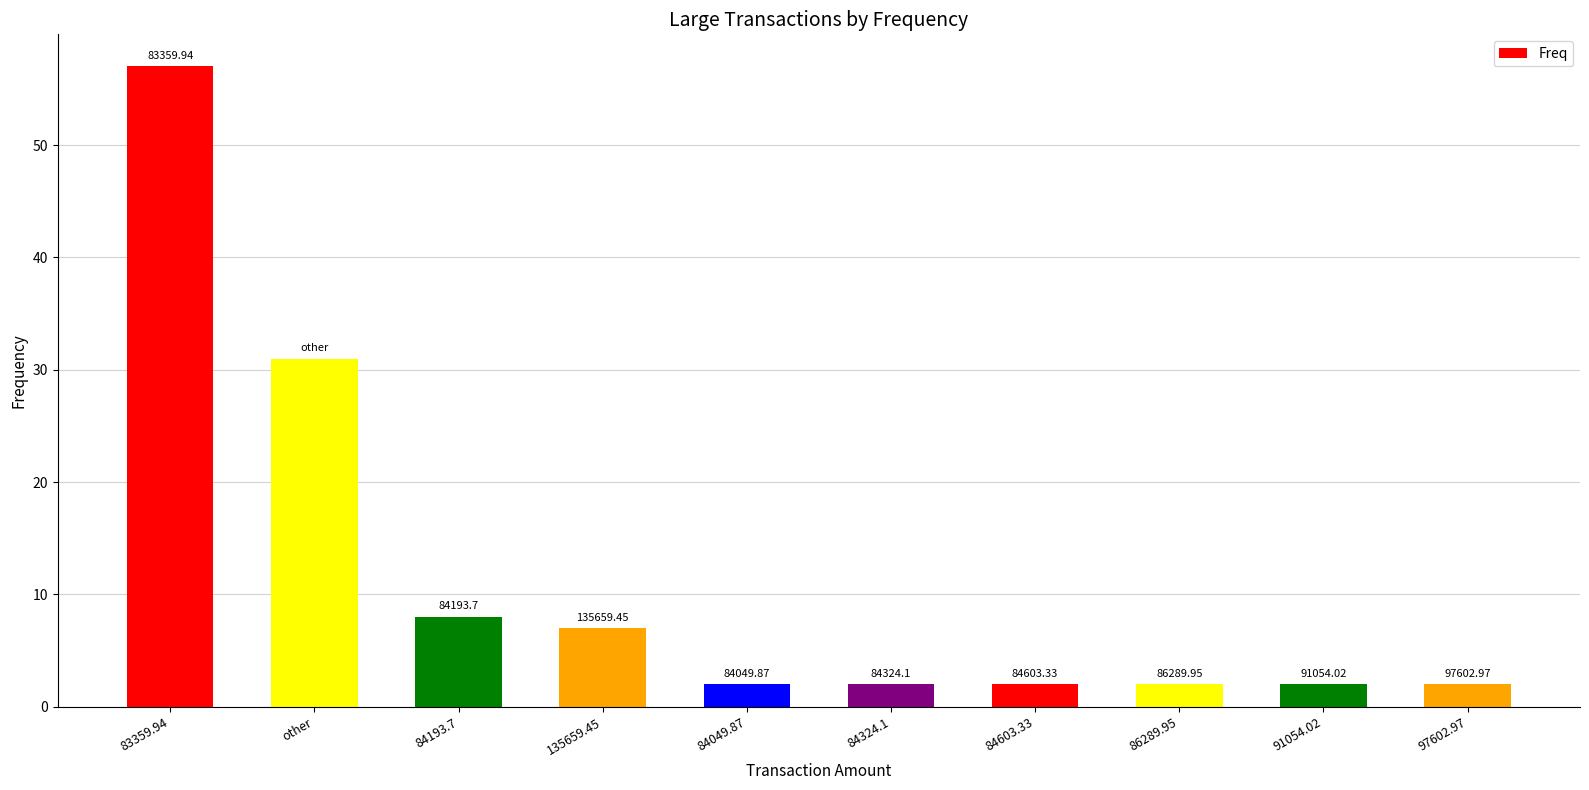

List the labels in order of value, largest first.

83359.94, other, 84193.7, 135659.45, 84049.87, 84324.1, 84603.33, 86289.95, 91054.02, 97602.97